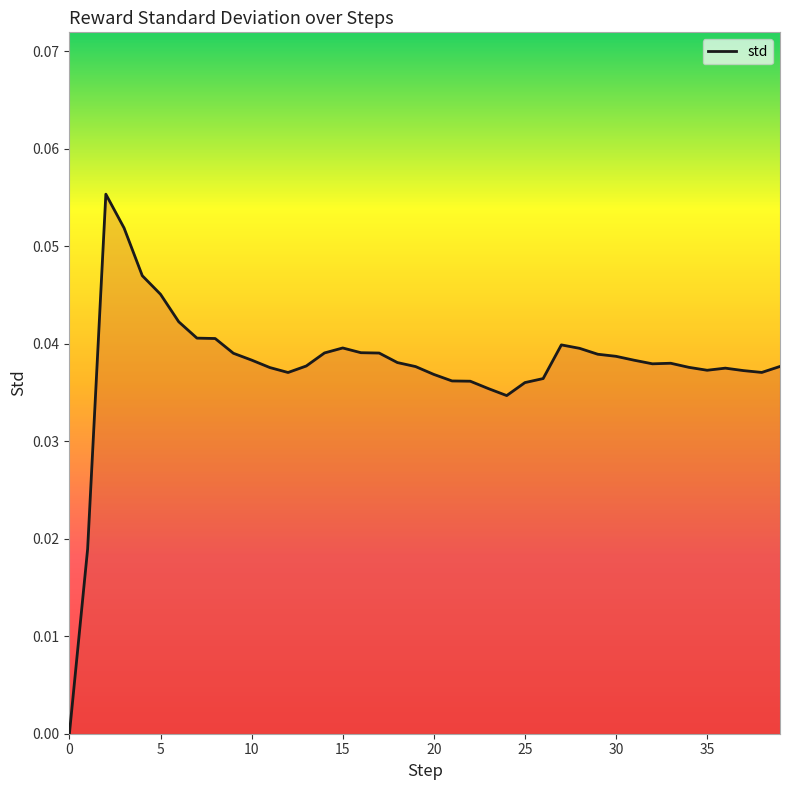

What is the difference between the second highest and minimum values?

0.1